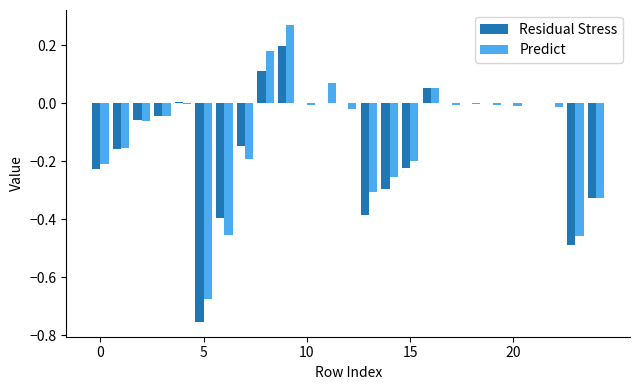

What is the sum of all Residual Stress values?

-3.1